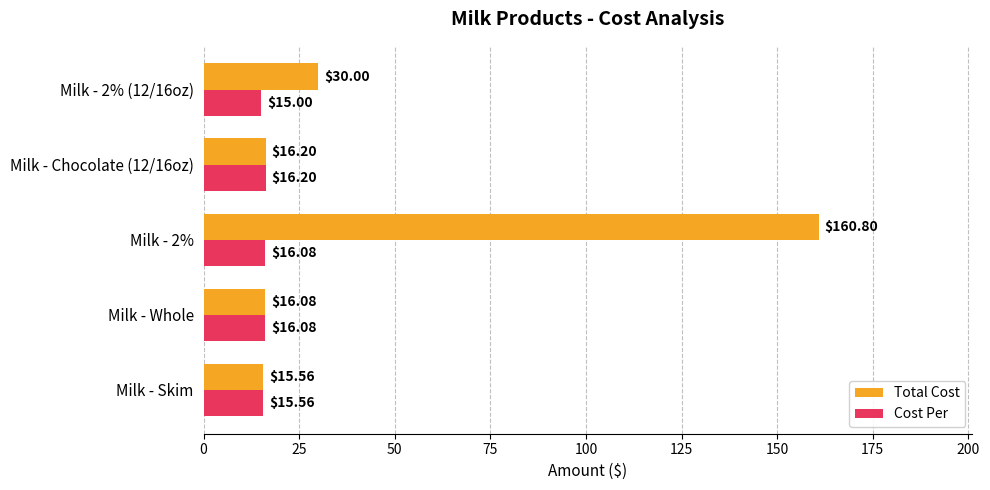

What is the difference between the second highest and minimum values in the Total Cost series?

14.4